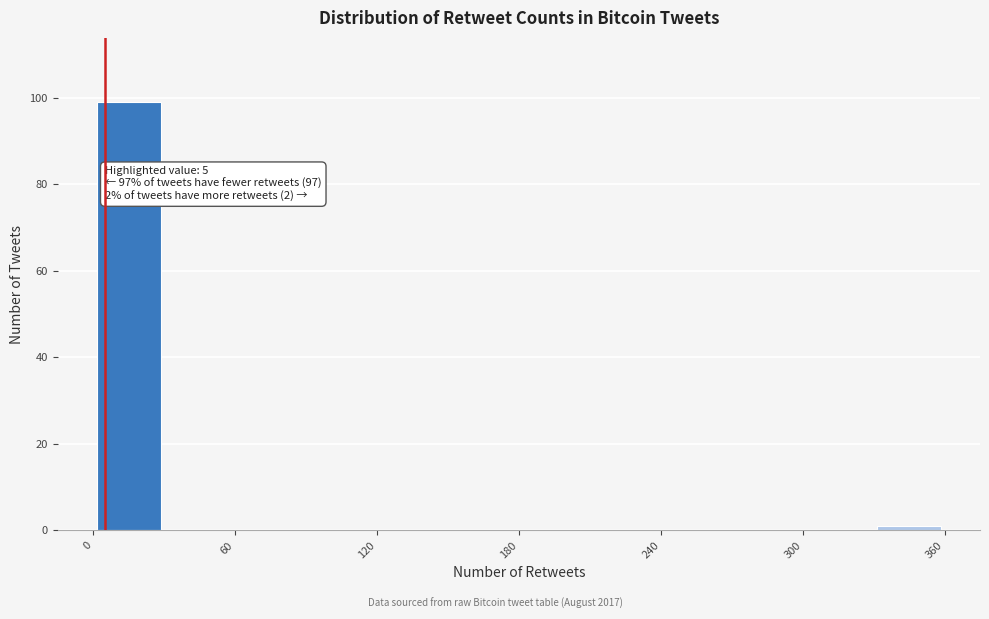

Around what value on the x-axis is the tallest bar? Give the approximate position of its centre, as read against the axis.

20